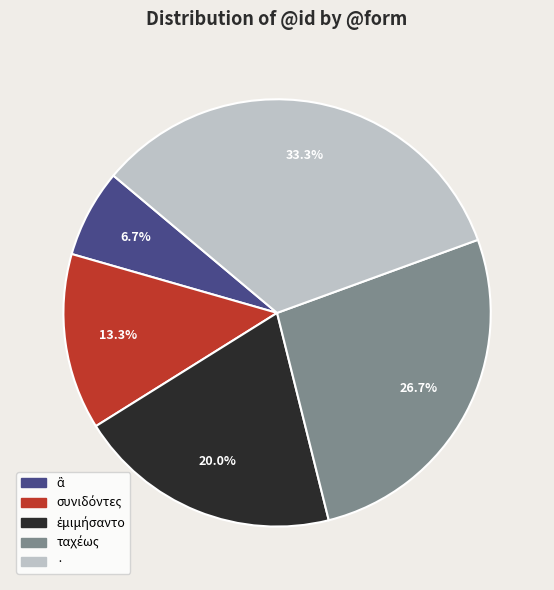

Does any single category account for the majority?

No